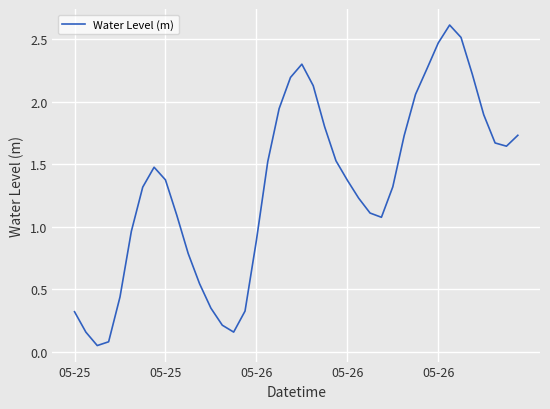

Does the chart display data point markers on the line(s)?

No